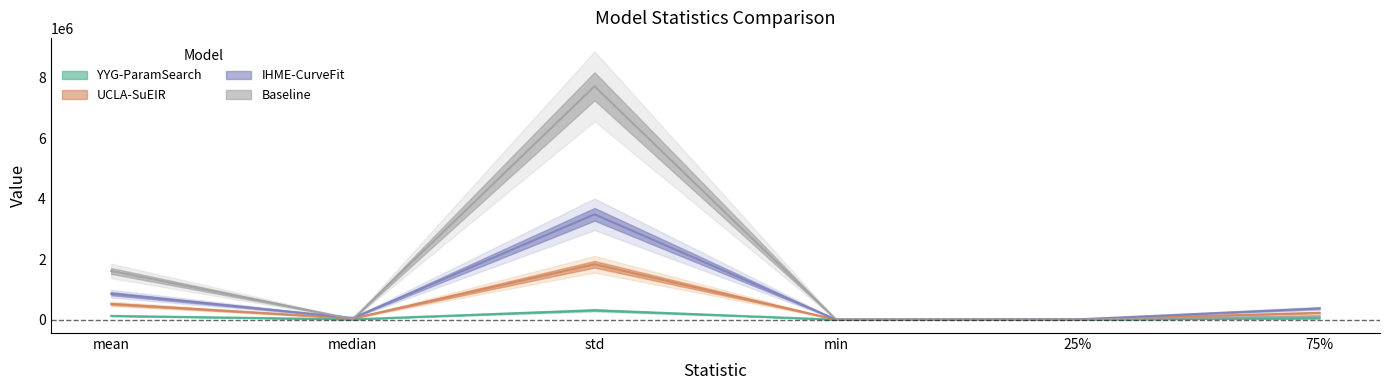

Is it true that Baseline equals 12350971.1 at std?

False